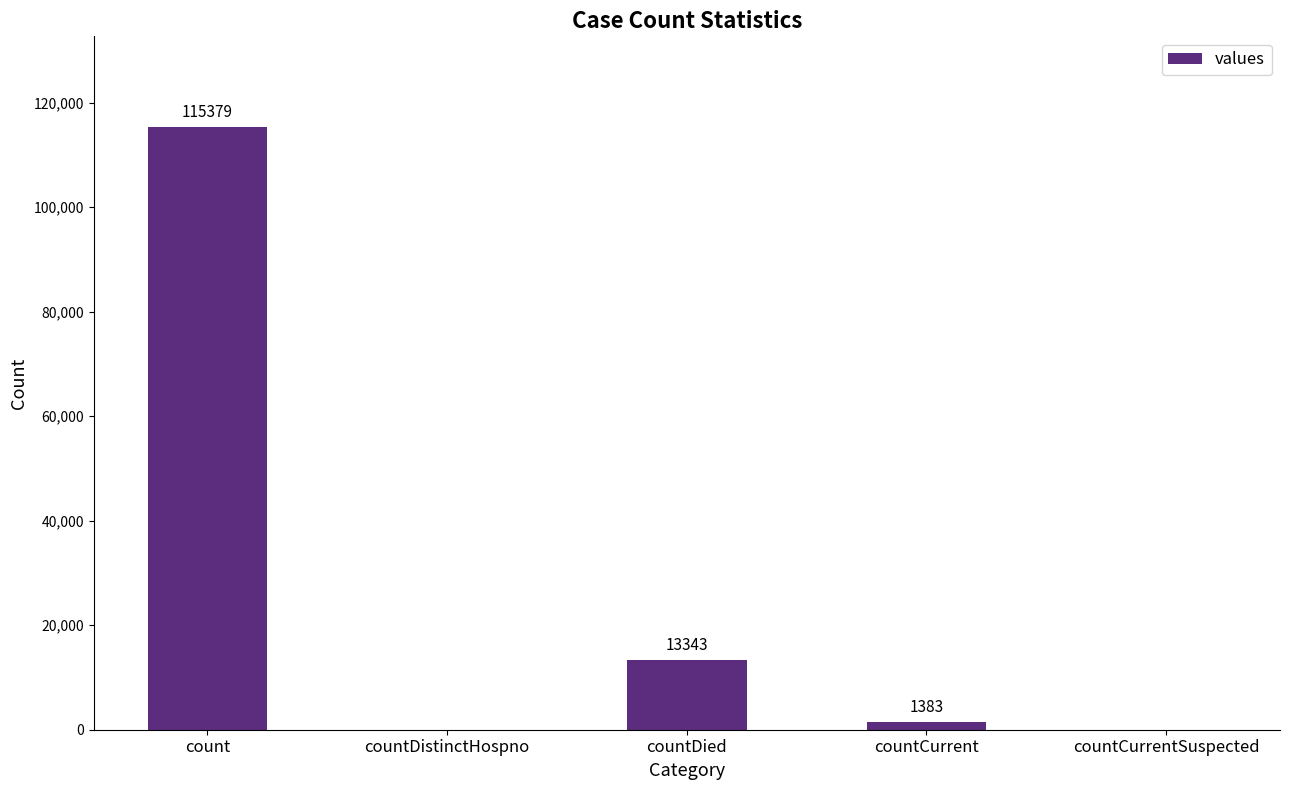

Are the bars grouped side by side (vs. stacked)?

No